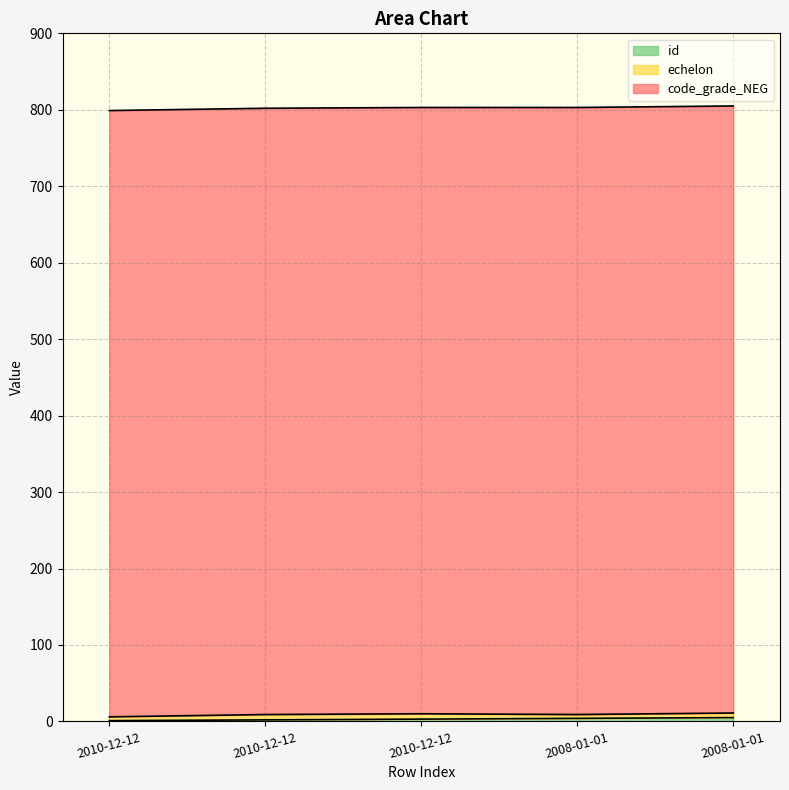

What is the sum of all id values?

15